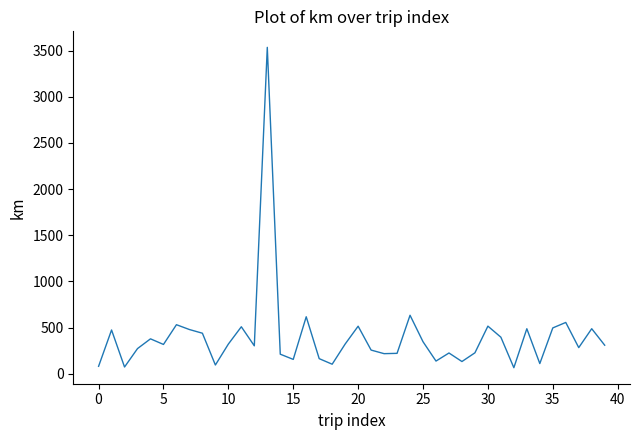

What is the sum of all values?

16022.3